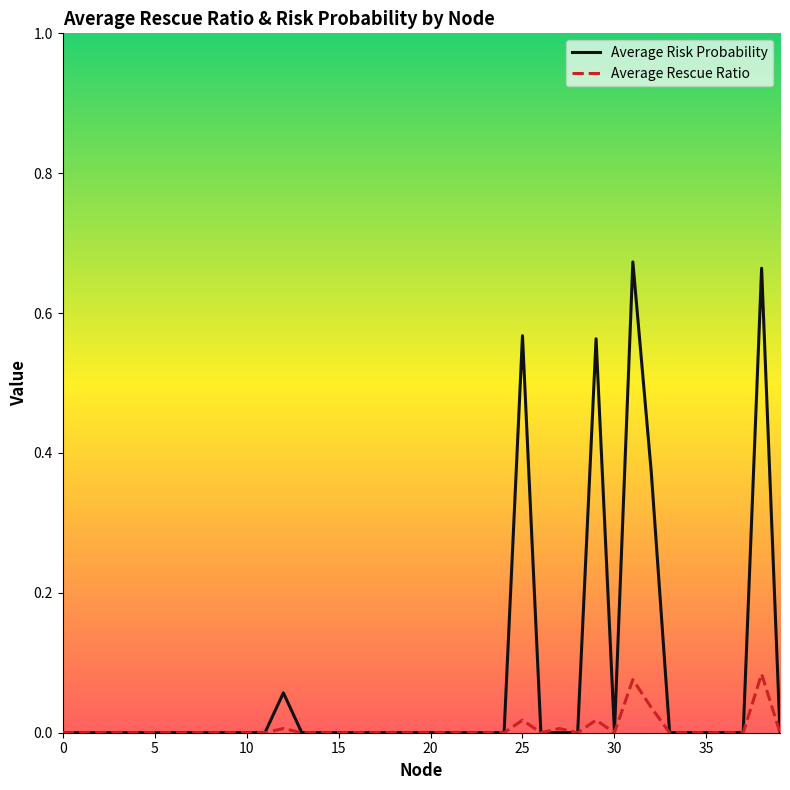

Rank the series by their maximum value, from highest to lowest.

Average Risk Probability, Average Rescue Ratio